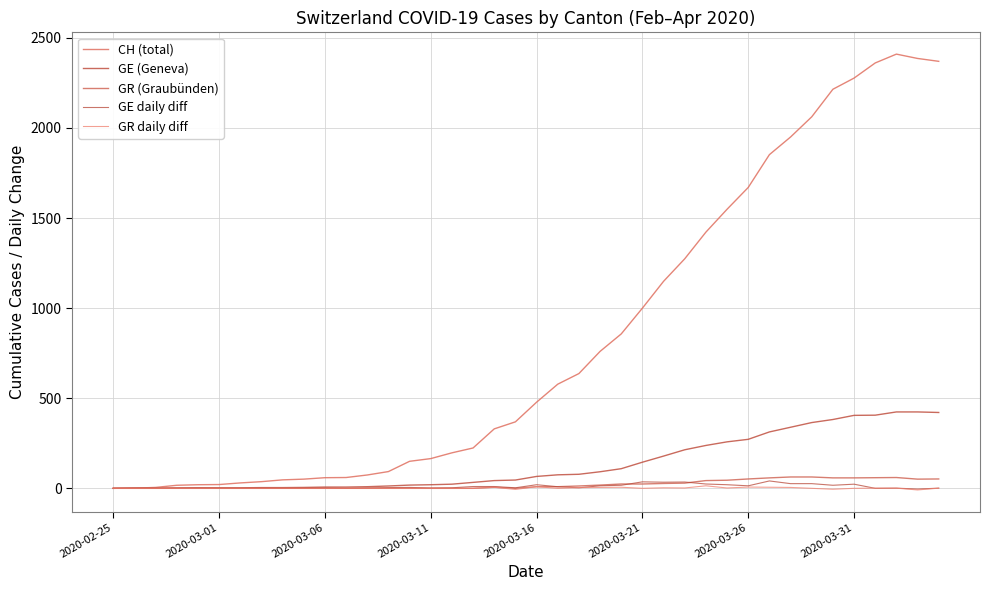

How many lines are shown in the chart?

5